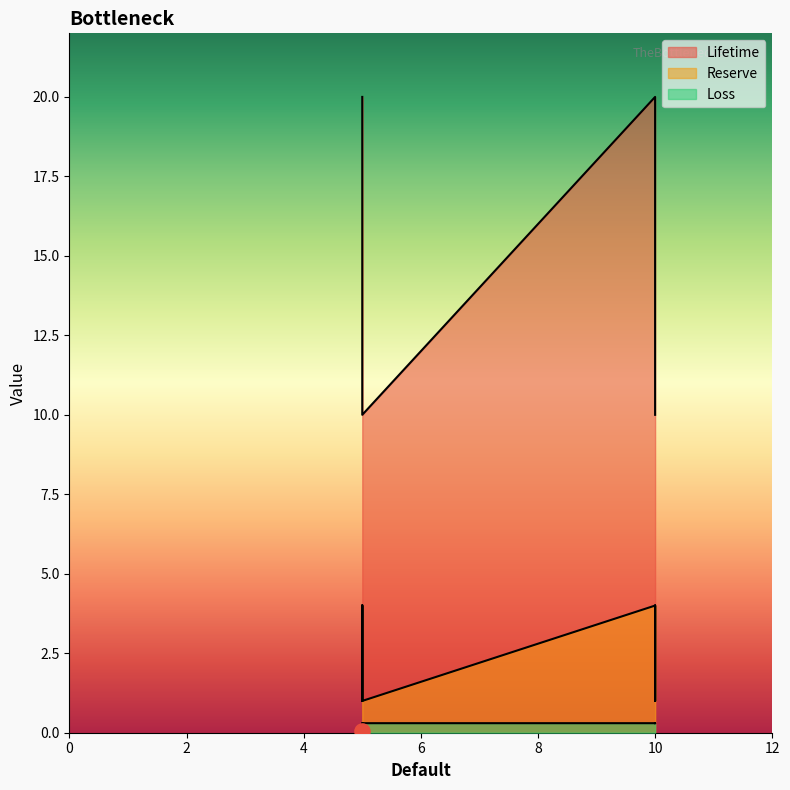

What is the total value across all series at 10?

24.3